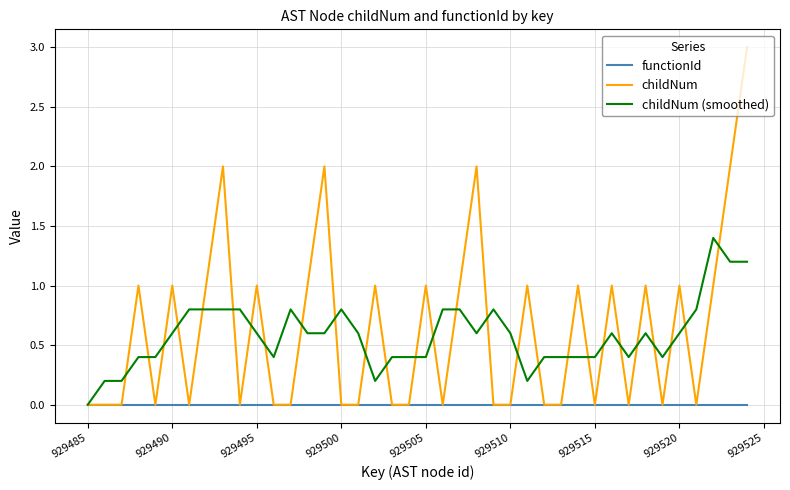

Rank the series by their maximum value, from lowest to highest.

functionId, childNum (smoothed), childNum